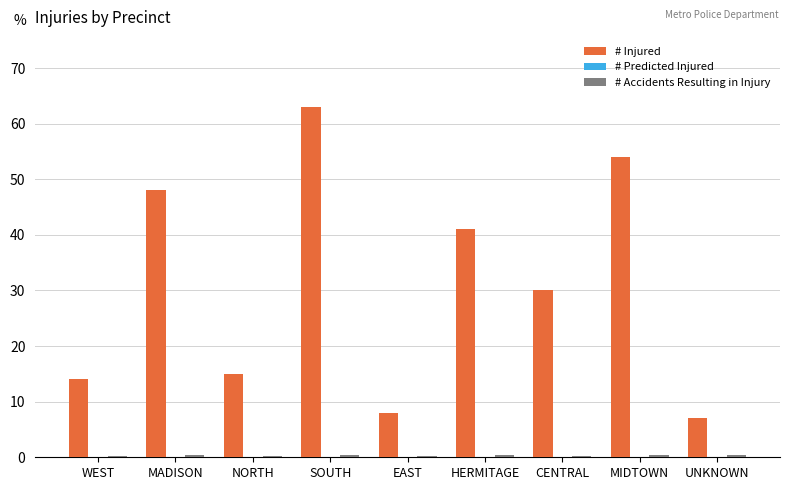

How many groups of bars are there?

9